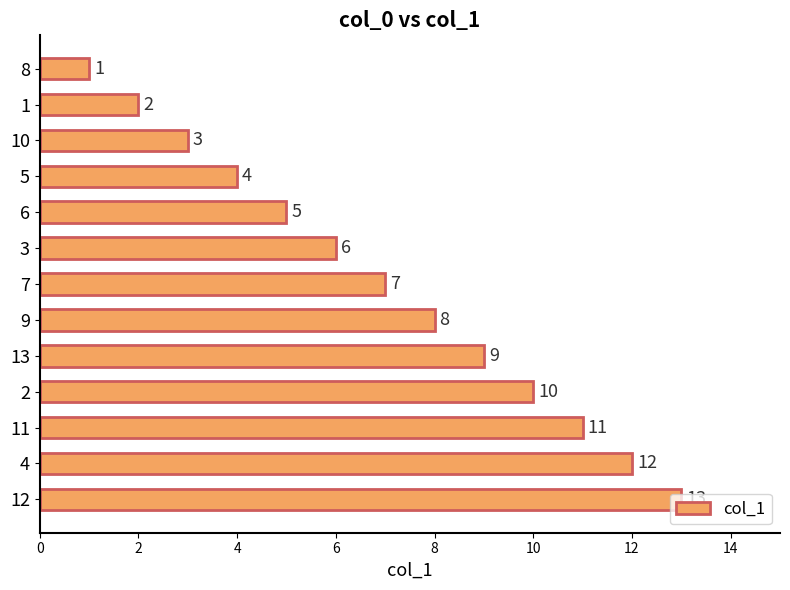

What is the label of the 10th bar from the top?

2